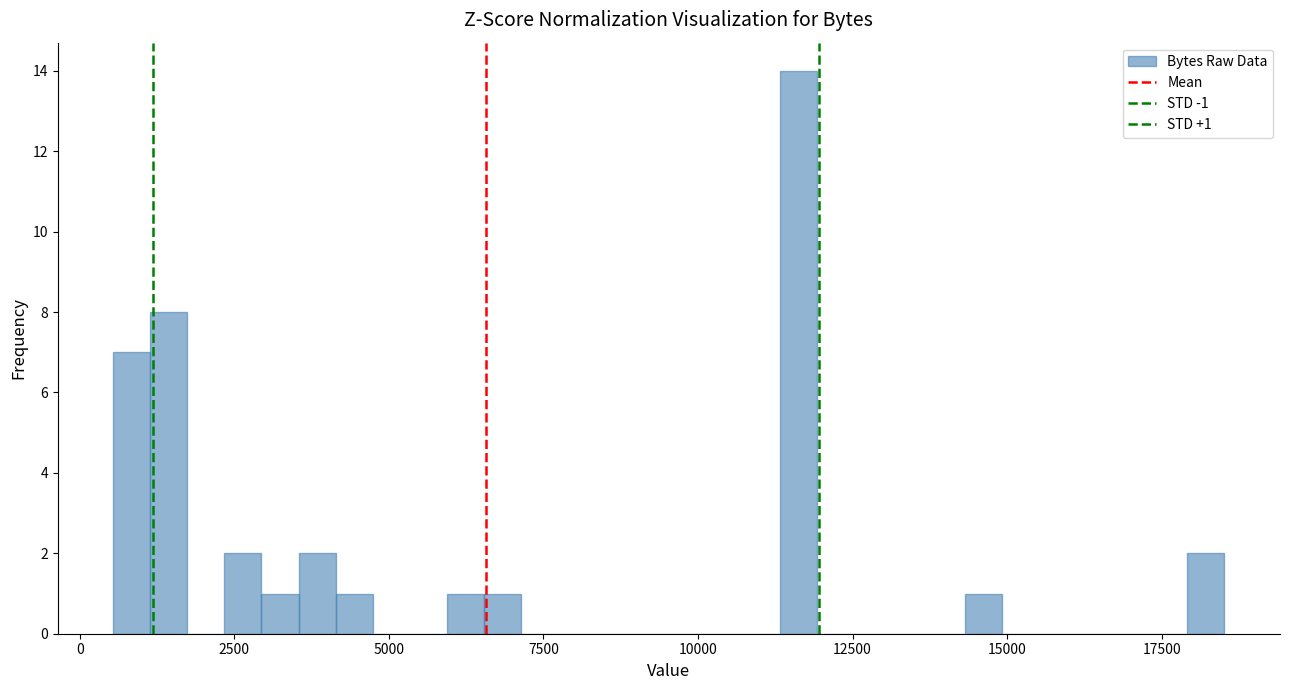

Read against the x-axis, roughly where is the centre of the tallest bar?

11500